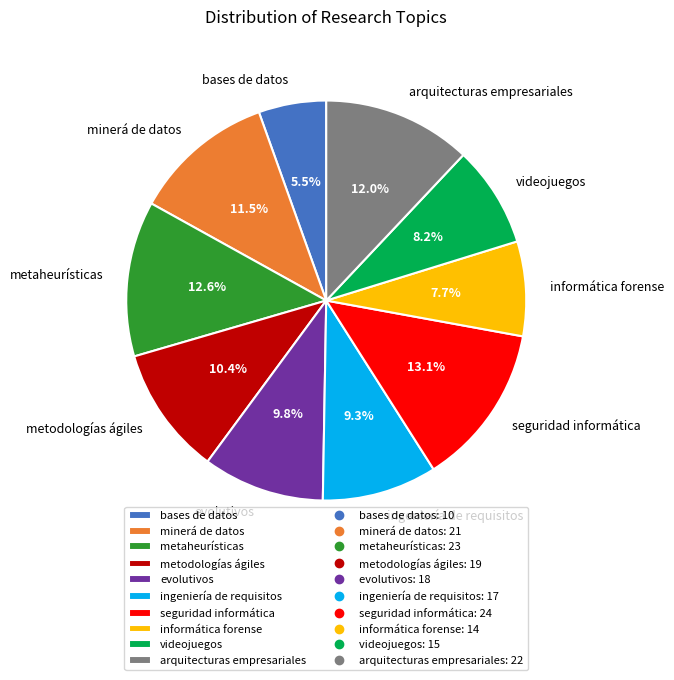

What is the largest slice in the pie chart?

seguridad informática